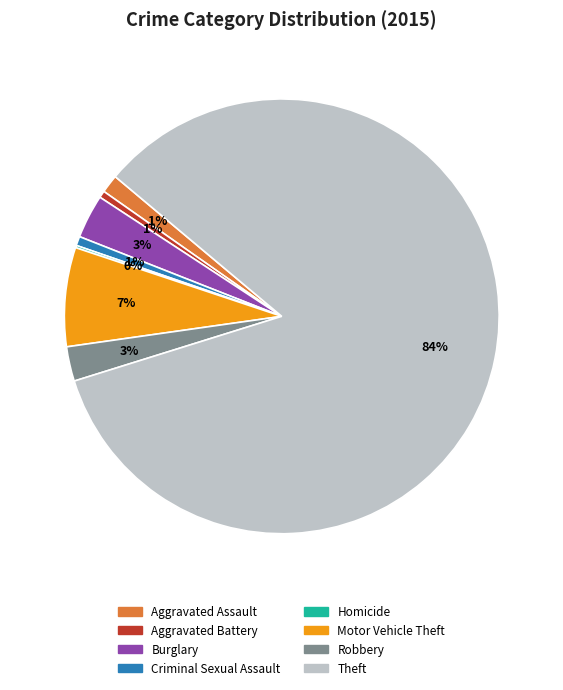

Is Aggravated Assault the majority of the pie?

No